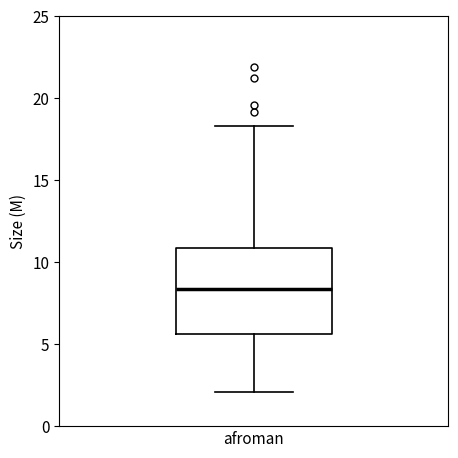

Transcribe this box plot: give where the median line is, the range the box spans, and where the two whiskers end, as read against the y-axis. The values are not printed on the chart, so give them approximately, as read against the axis.

median 8.5, box 5.5 to 11.0, whiskers 2.0 to 18.5